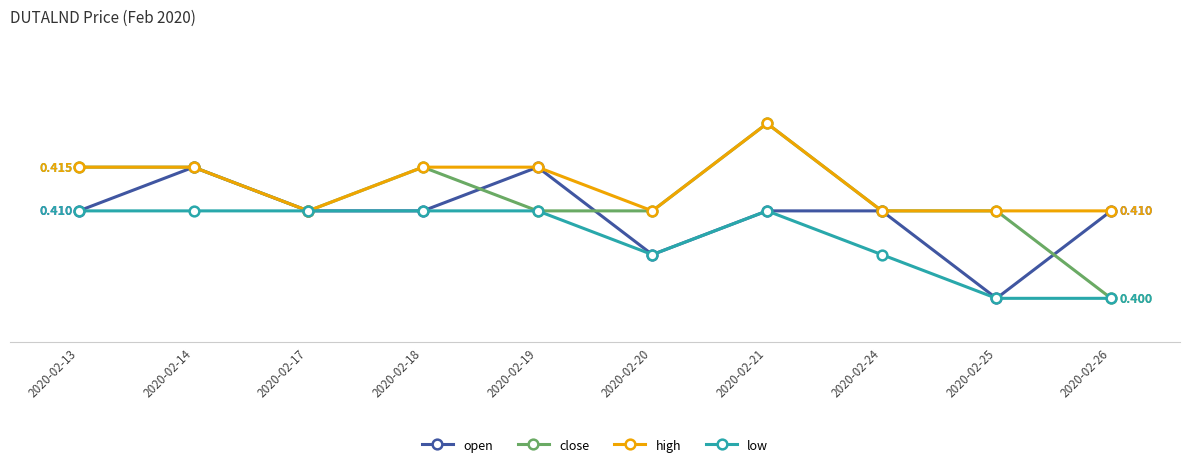

Does the chart have visible grid lines?

No